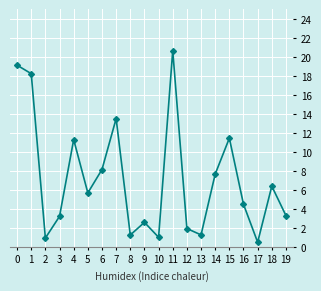

How many values are below 5?

10